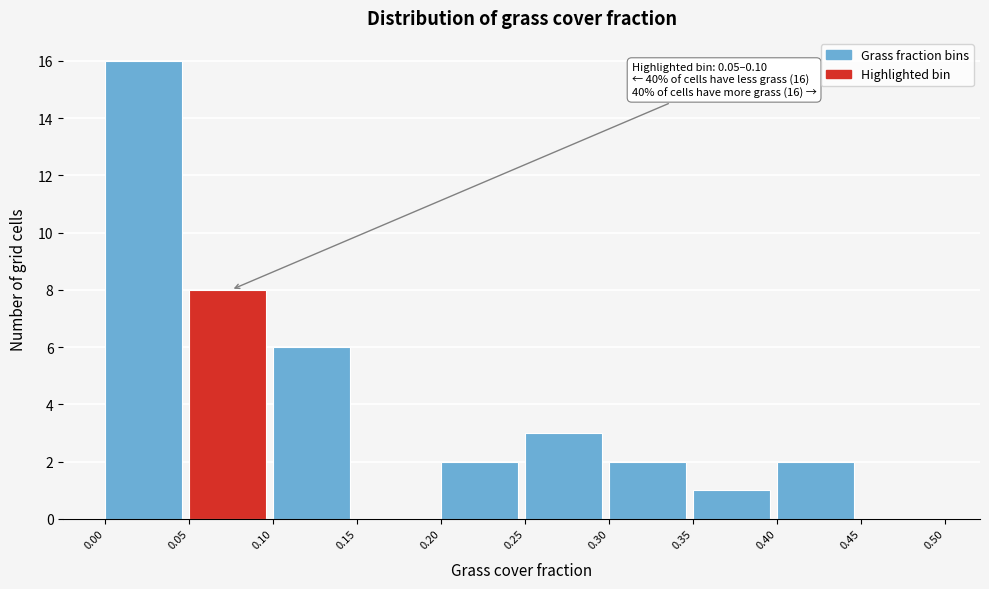

Which range on the x-axis has the tallest bar?

0.00 to 0.05